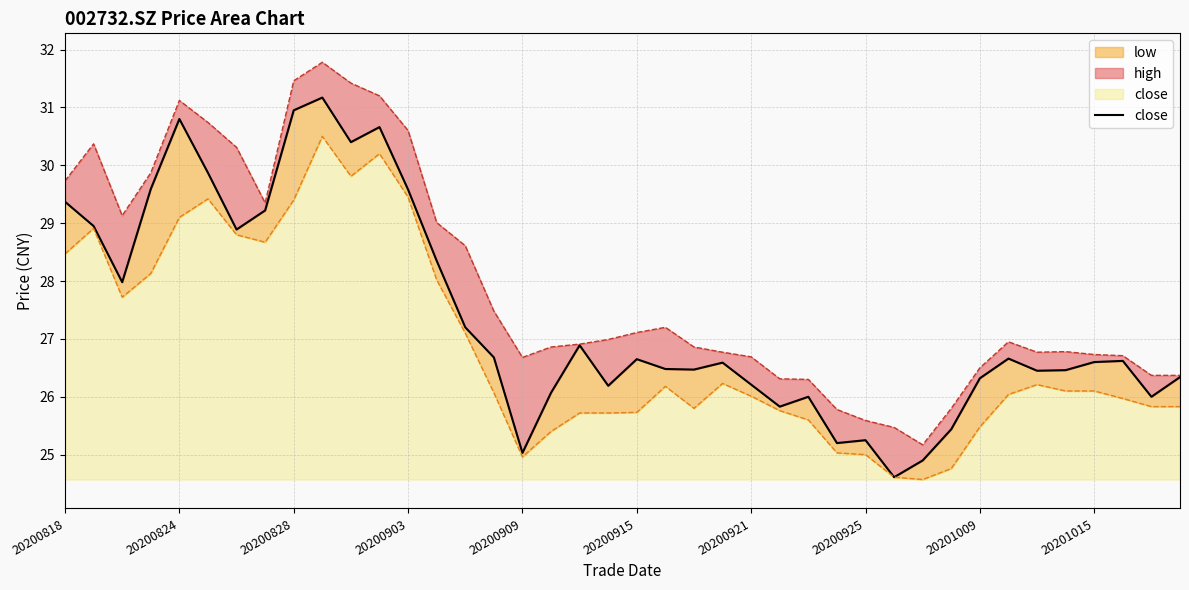

Is it true that close equals 4.9 at 20200903?

True